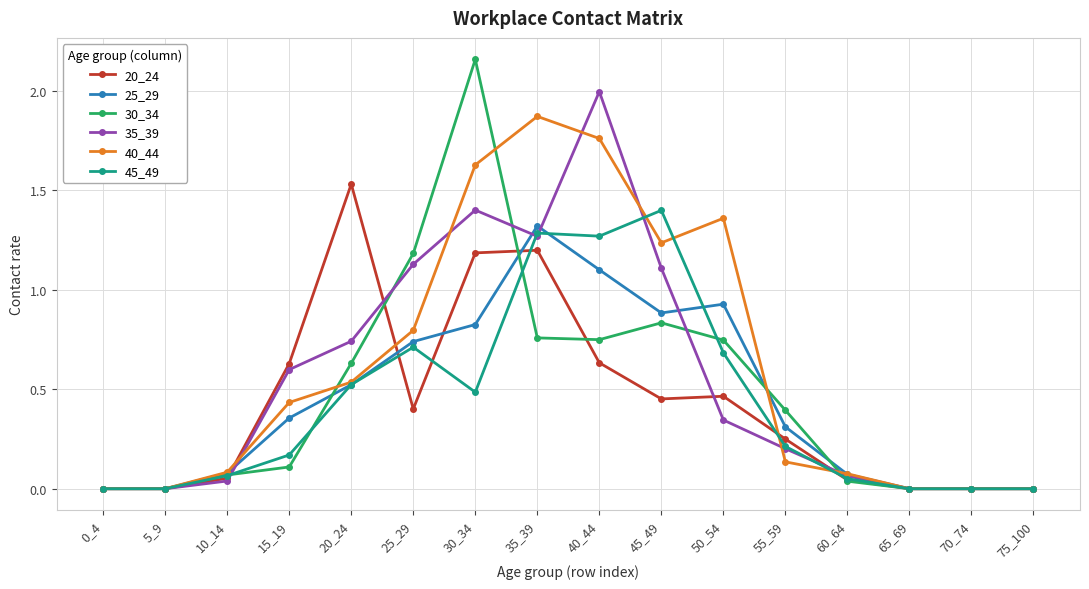

True or false: 25_29 has more than 0 points higher than both neighbors.

True